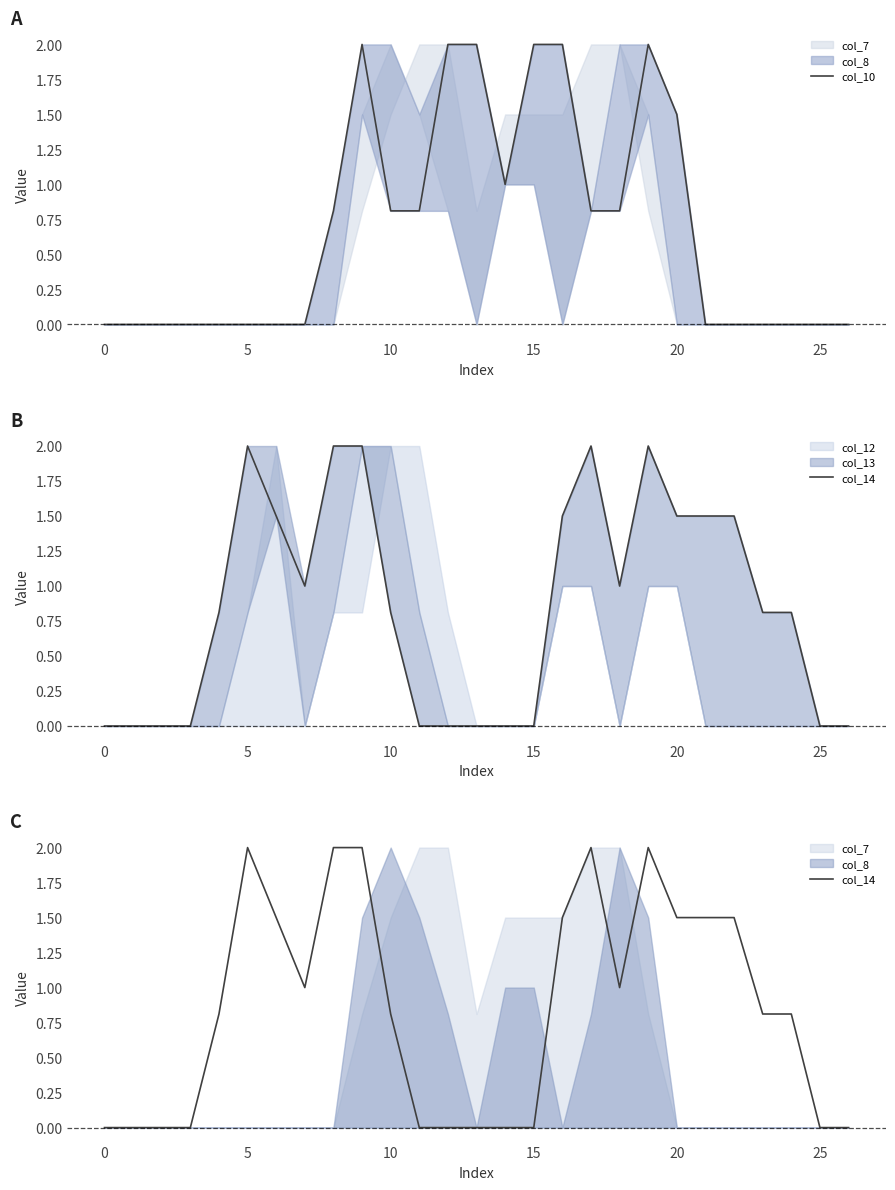

How many lines are shown in the chart?

2